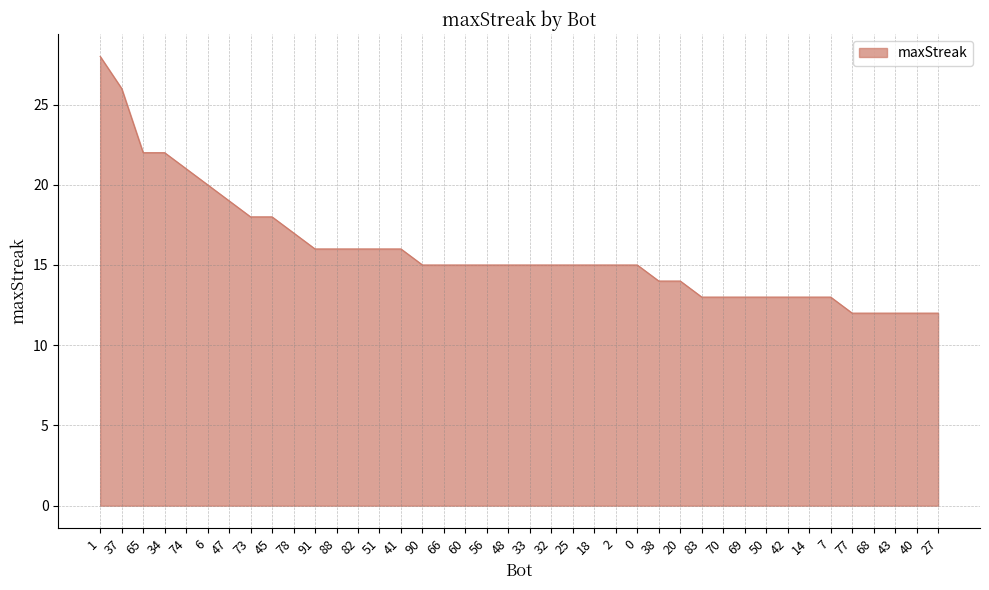

Is it true that the value at 32 is 15?

True